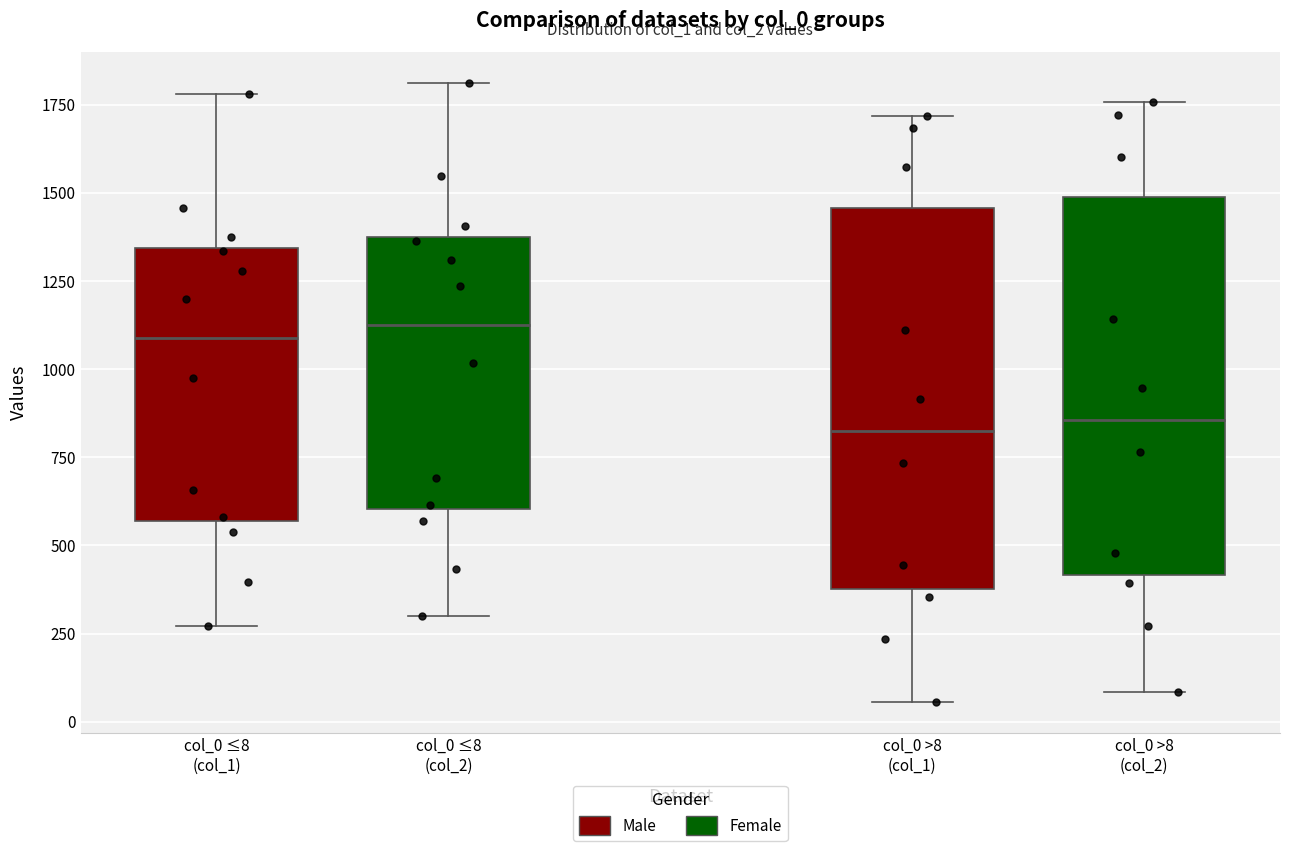

Reading left to right, read every box against the y-axis: the position of its median line, the range the box covers, and the ends of its whiskers. The values are not printed on the chart, so give them approximately, as read against the axis.

col_0 ≤8 (col_1): median 1100, box 550 to 1350, whiskers 250 to 1800
col_0 ≤8 (col_2): median 1150, box 600 to 1350, whiskers 300 to 1800
col_0 >8 (col_1): median 800, box 400 to 1450, whiskers 50 to 1700
col_0 >8 (col_2): median 850, box 400 to 1500, whiskers 100 to 1750